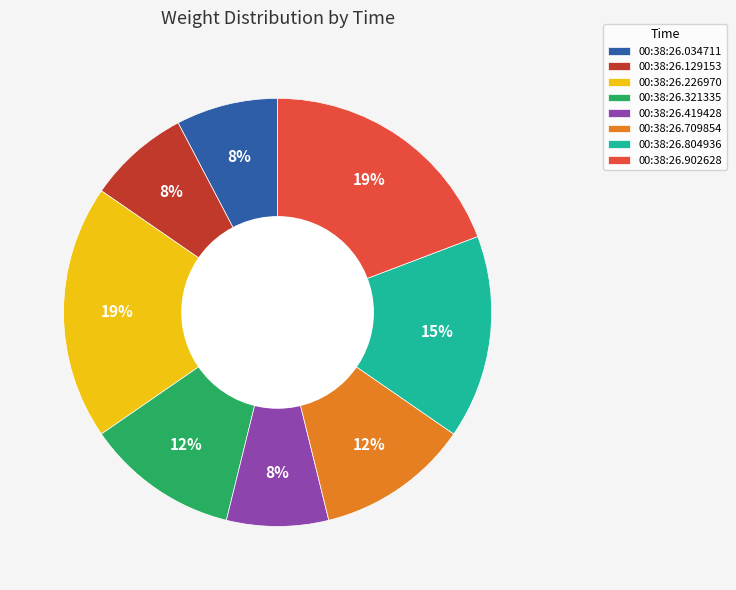

Is the sum of 00:38:26.321335 and 00:38:26.804936 greater than half?

No